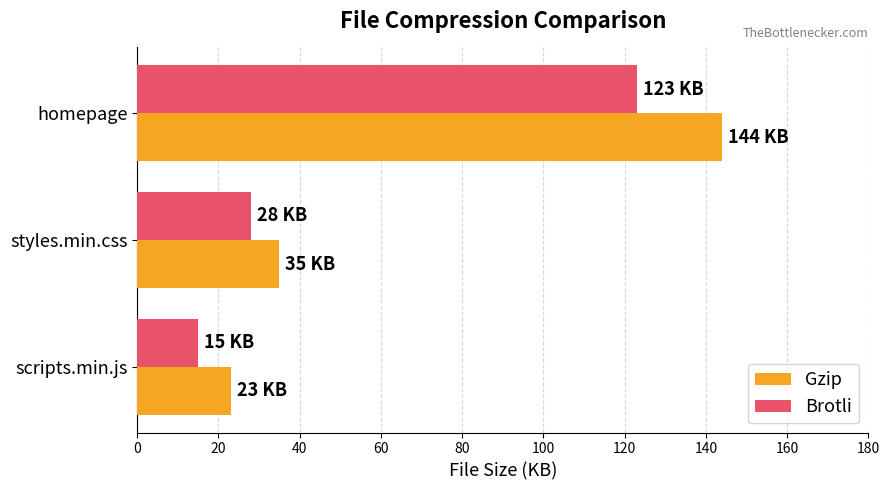

Which category has the lowest value in the Gzip series?

scripts.min.js